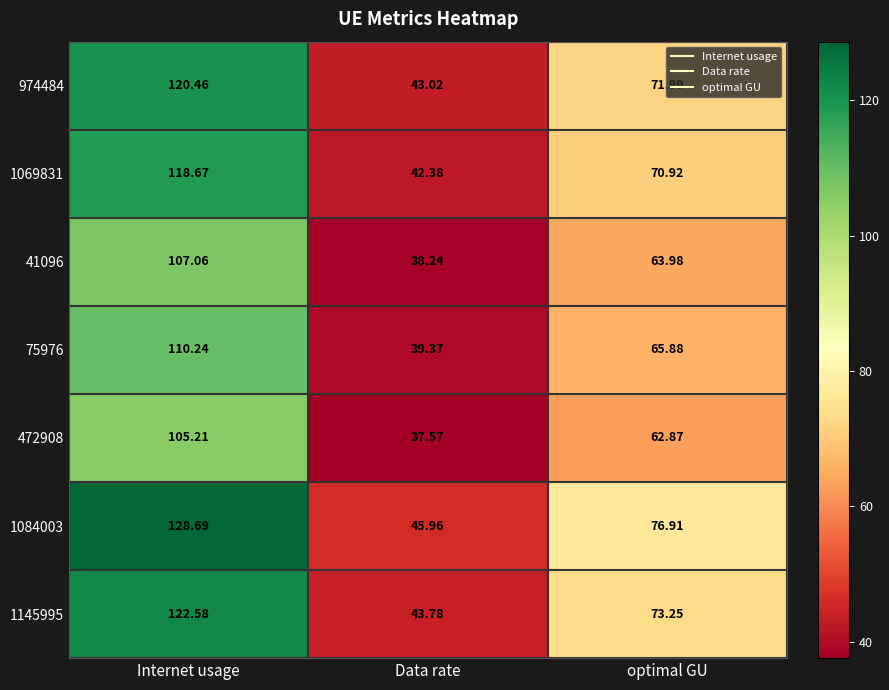

Which label corresponds to the largest value in the chart?

Internet usage